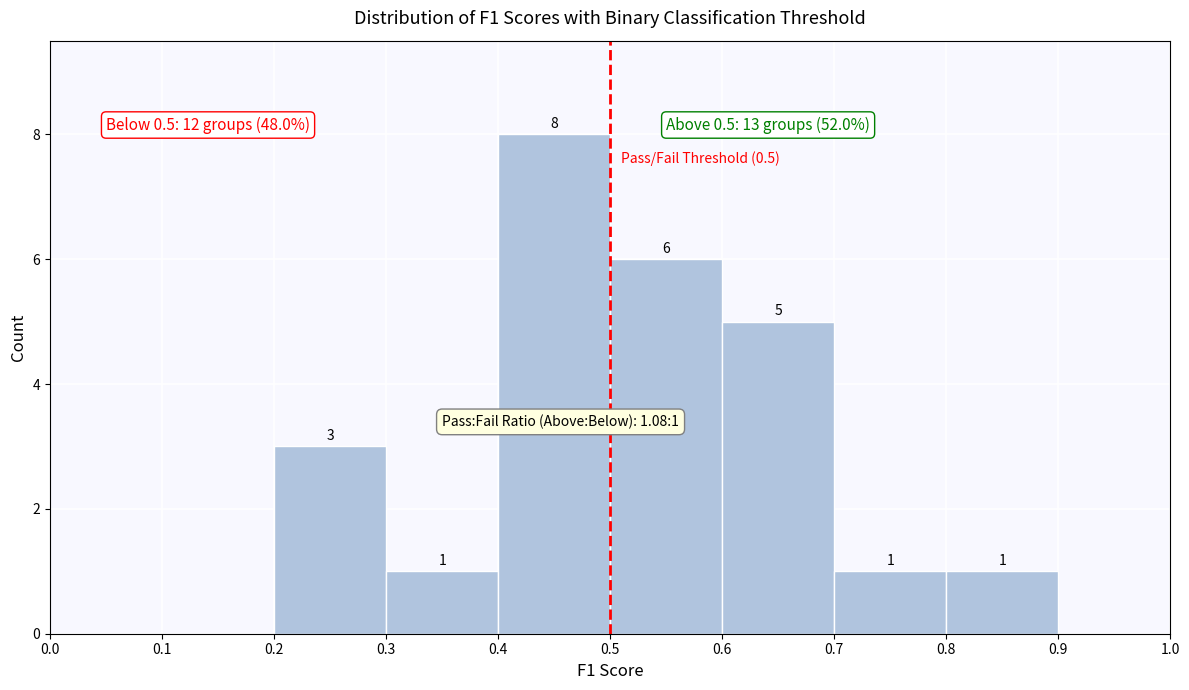

Over which range of the x-axis is the bar tallest?

0.4 to 0.5